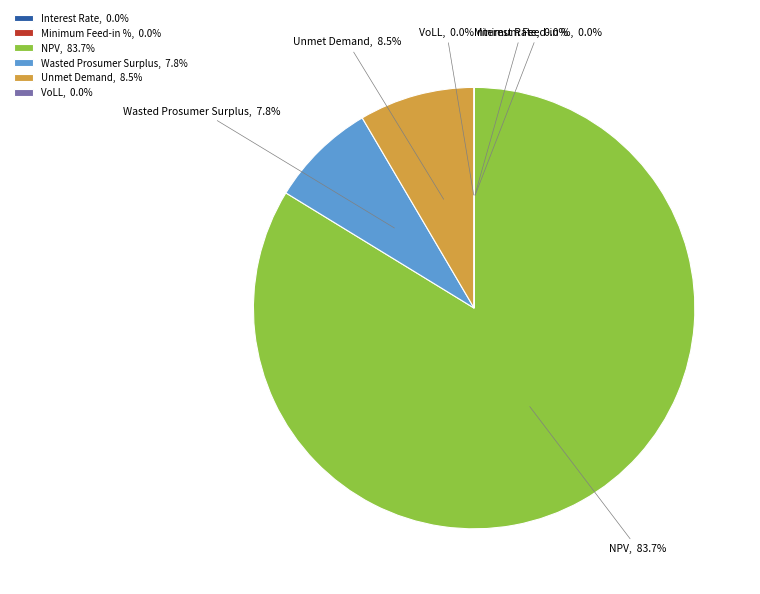

Does NPV represent more than half of the total?

Yes